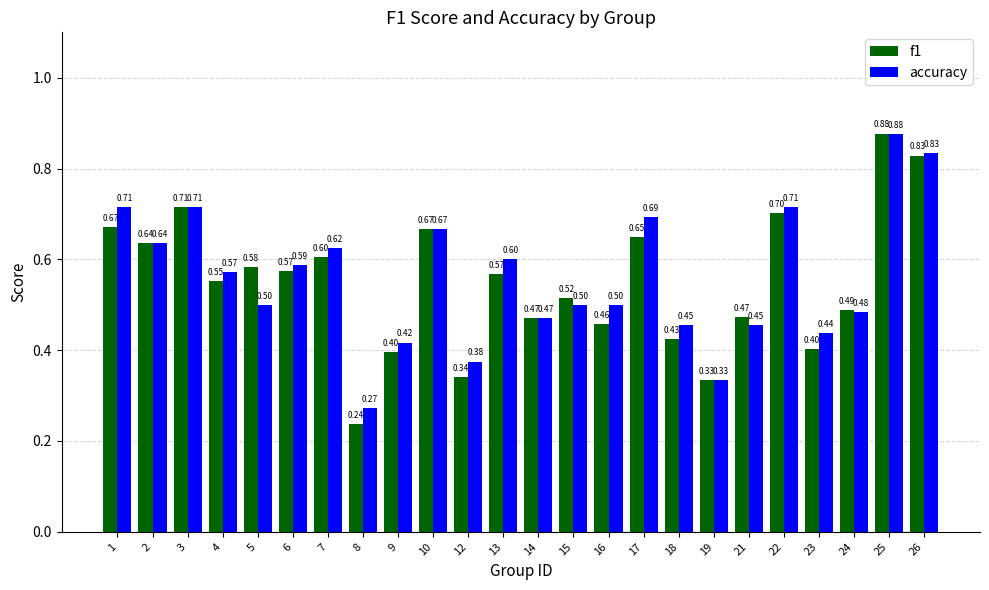

Between 4 and 26, which series saw the biggest shift?

f1